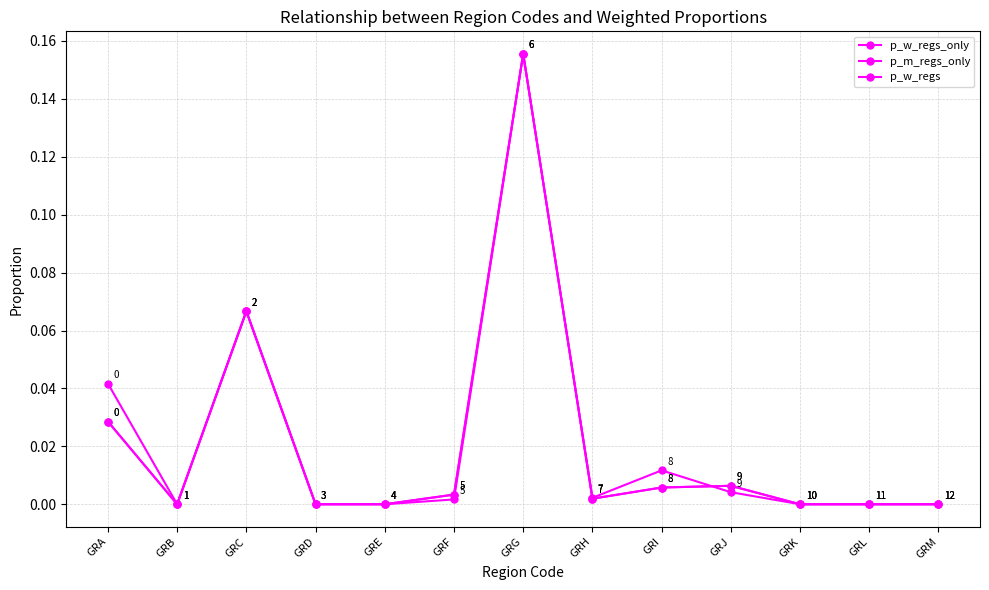

At how many categories does at least one series exceed 0?

7